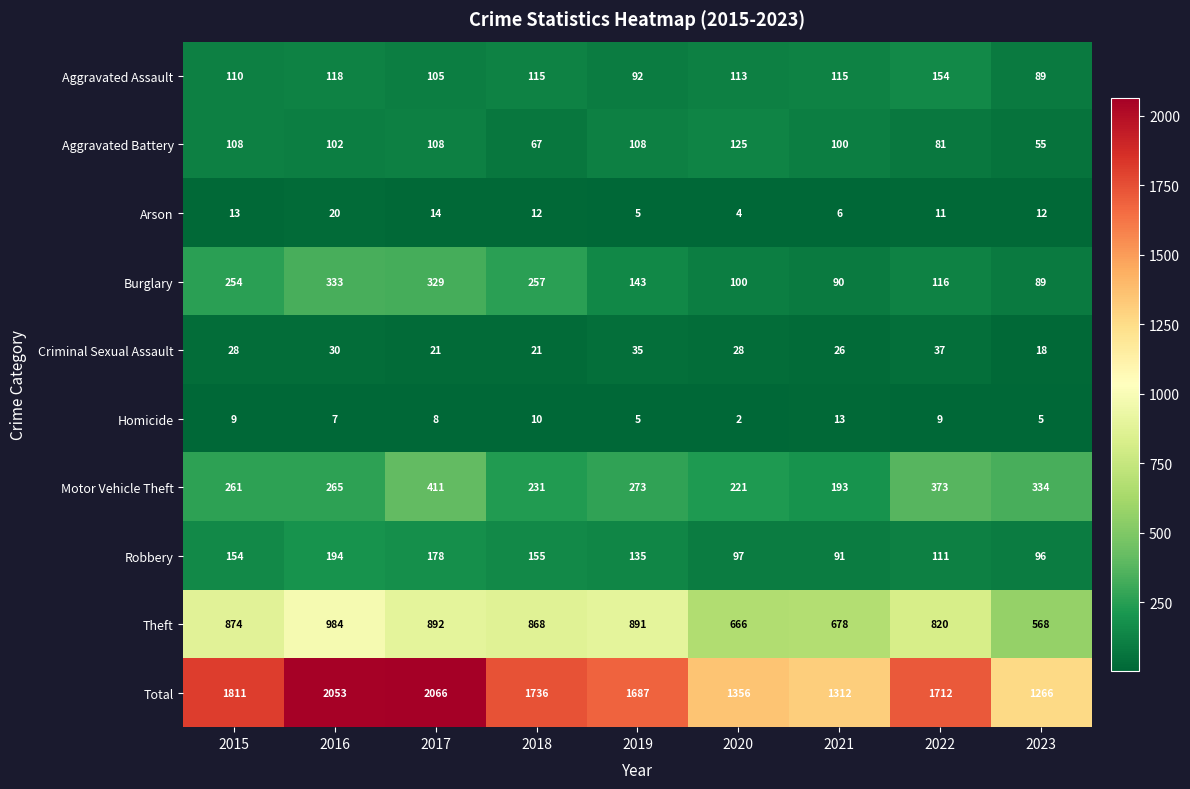

What is the difference between the highest and lowest values at 2018?

1726